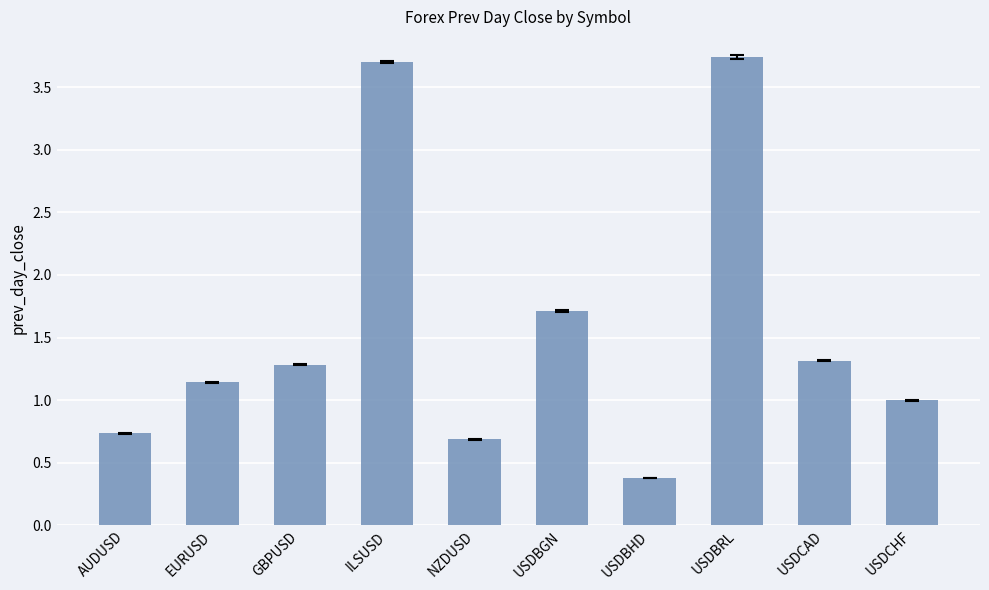

Are the bars grouped side by side (vs. stacked)?

No